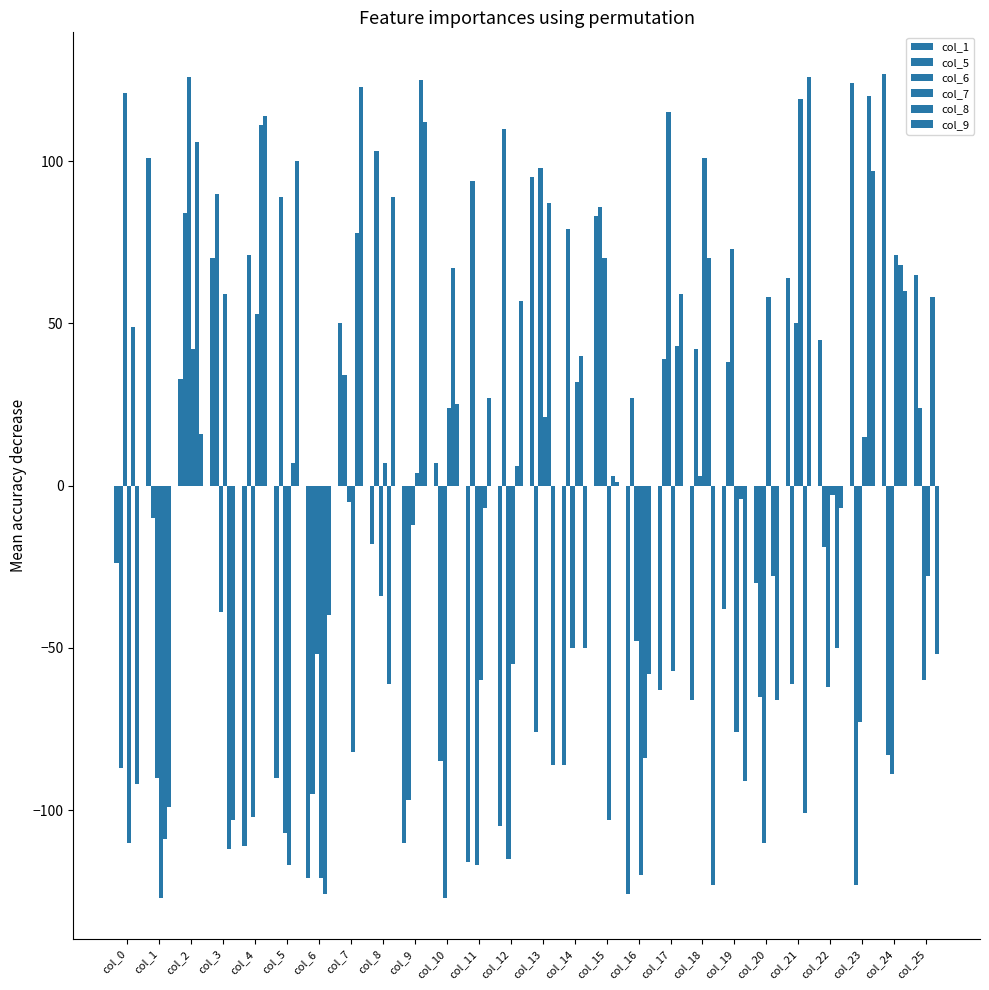

At how many categories does at least one series exceed 61?

22